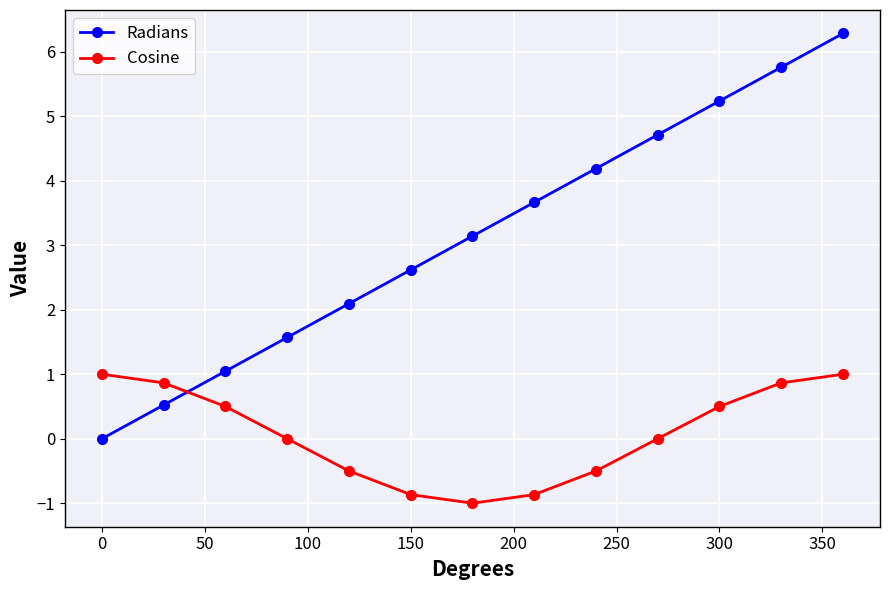

Count the number of categories in the chart.

13